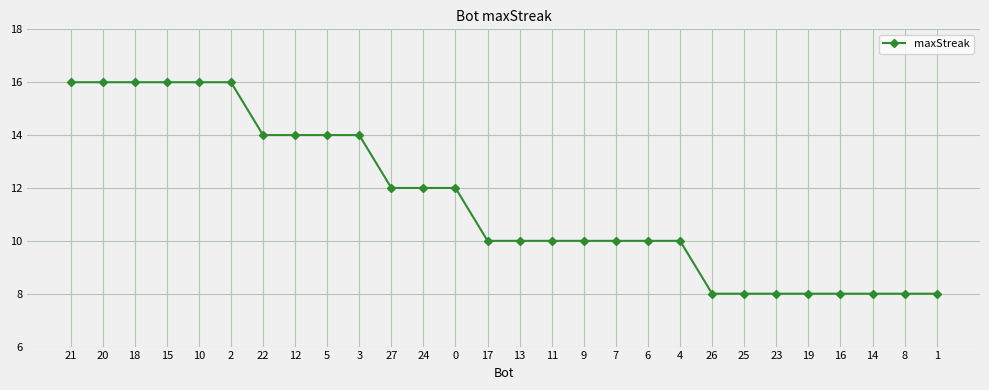

What is the change in value from 17 to 1?

-2